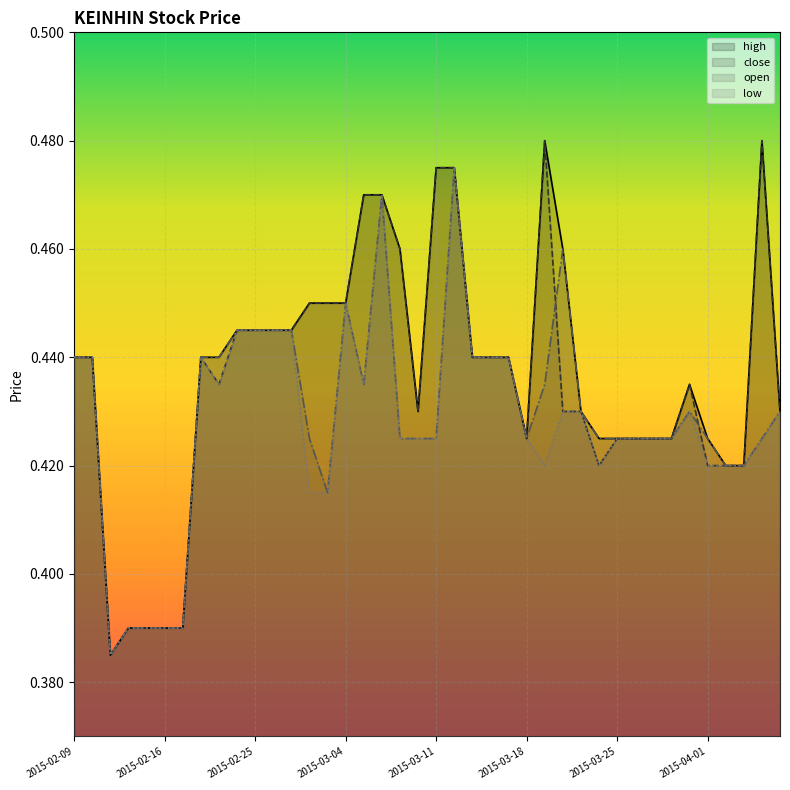

Read the low value at 2015-03-10.

0.4